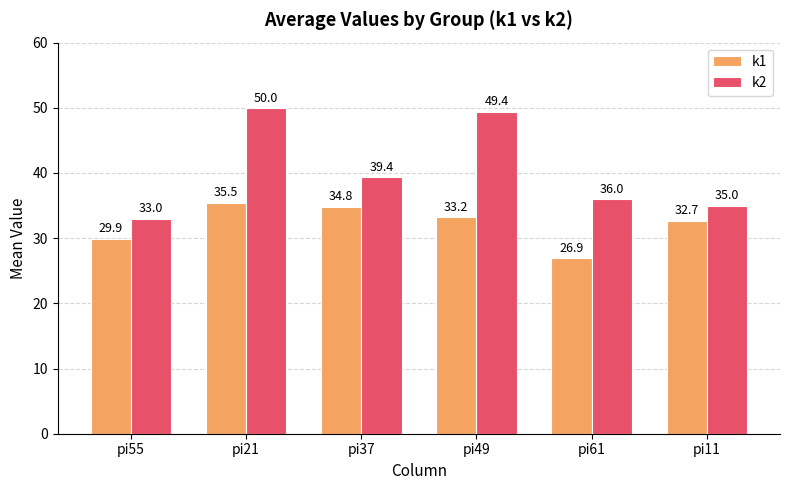

What is the total value across all series at pi37?

74.2